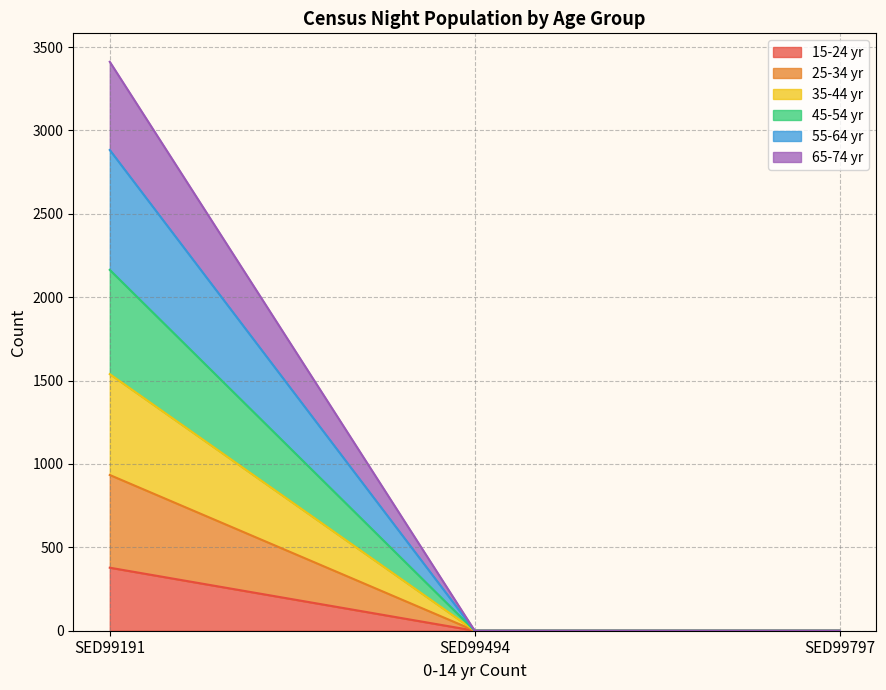

How many positive values does the 65-74 yr series have?

1